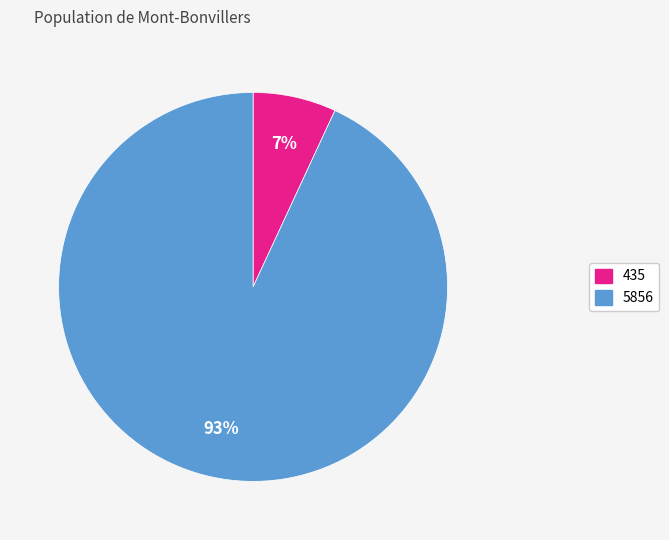

To the nearest percent, what is the difference between the 5856 and 435 slice percentages?

86%